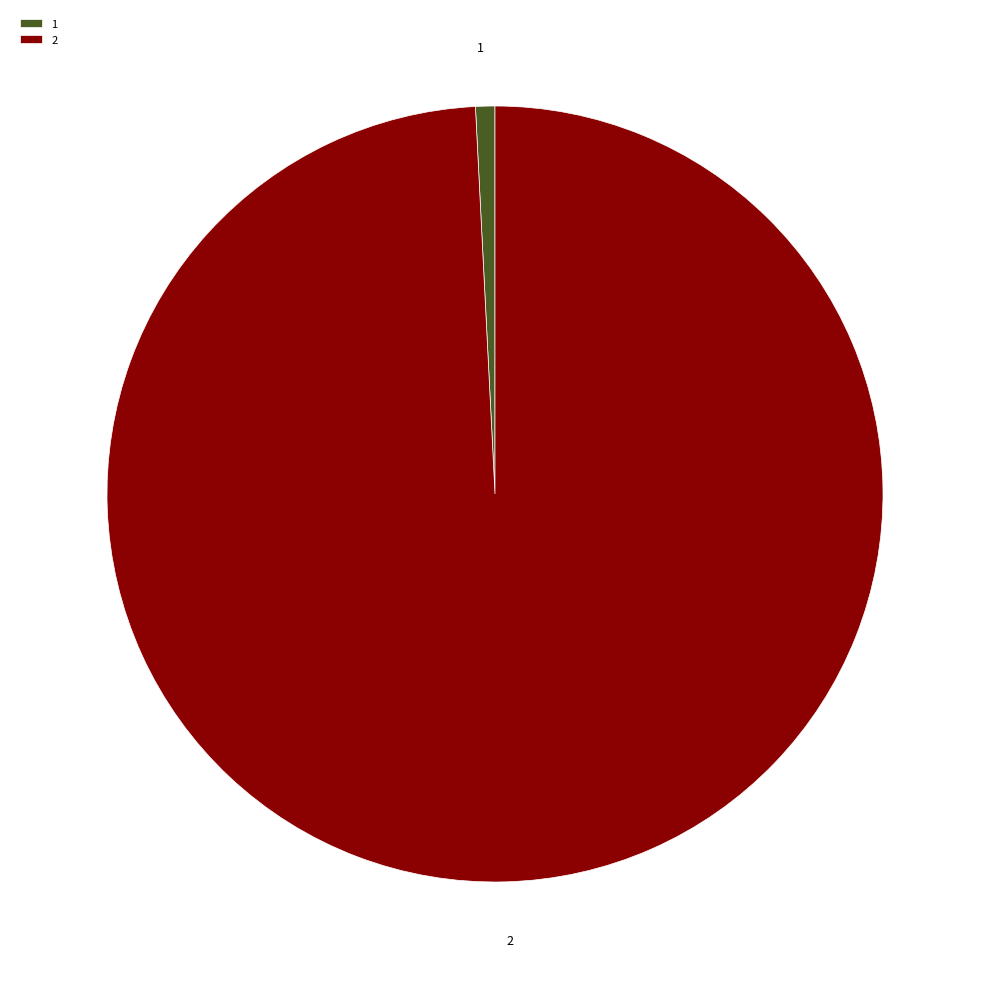

Combined, do 1 and 2 account for over 50%?

Yes